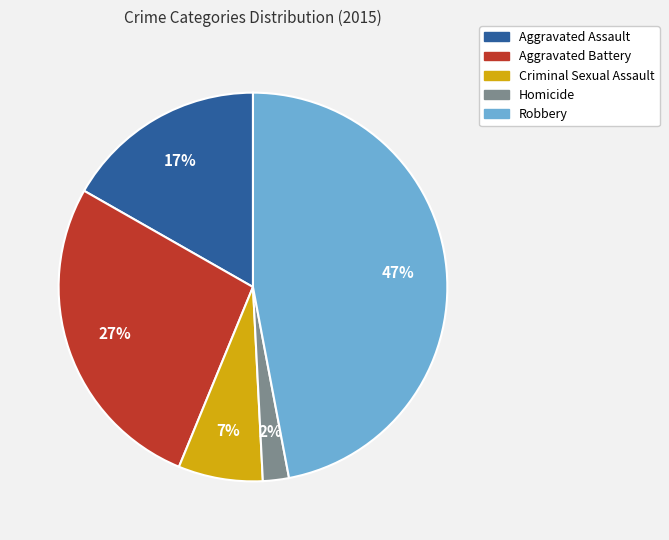

To the nearest percent, what is the combined percentage of Criminal Sexual Assault and Robbery?

54%